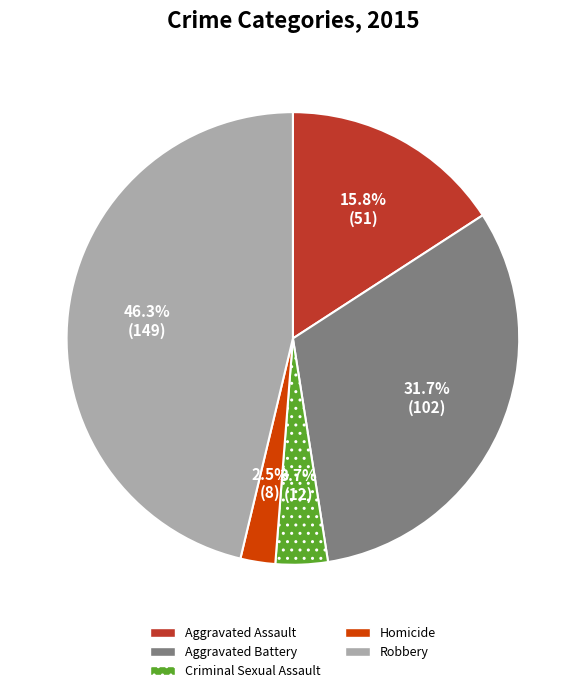

To the nearest percent, what is the difference between the largest and smallest slice percentages?

44%